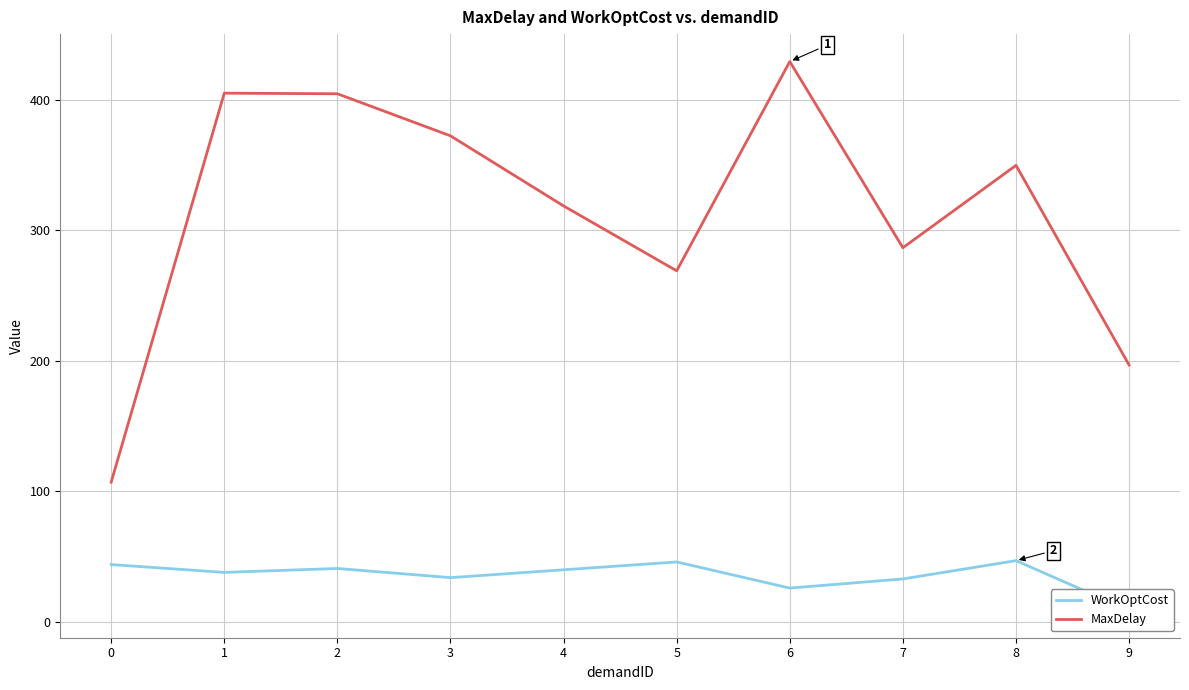

Reading left to right, extract all data points from this chart.

WorkOptCost: 44.0	38.0	41.0	34.0	40.0	46.0	26.0	33.0	47.0	9.0
MaxDelay: 107.1	404.9	404.4	372.2	318.5	268.9	429.1	286.5	349.6	196.7